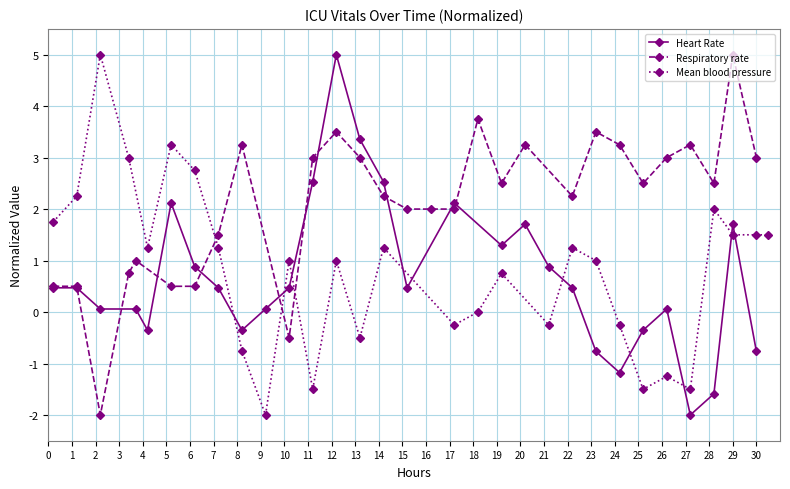

What is the total value across all series at 18?

4.0